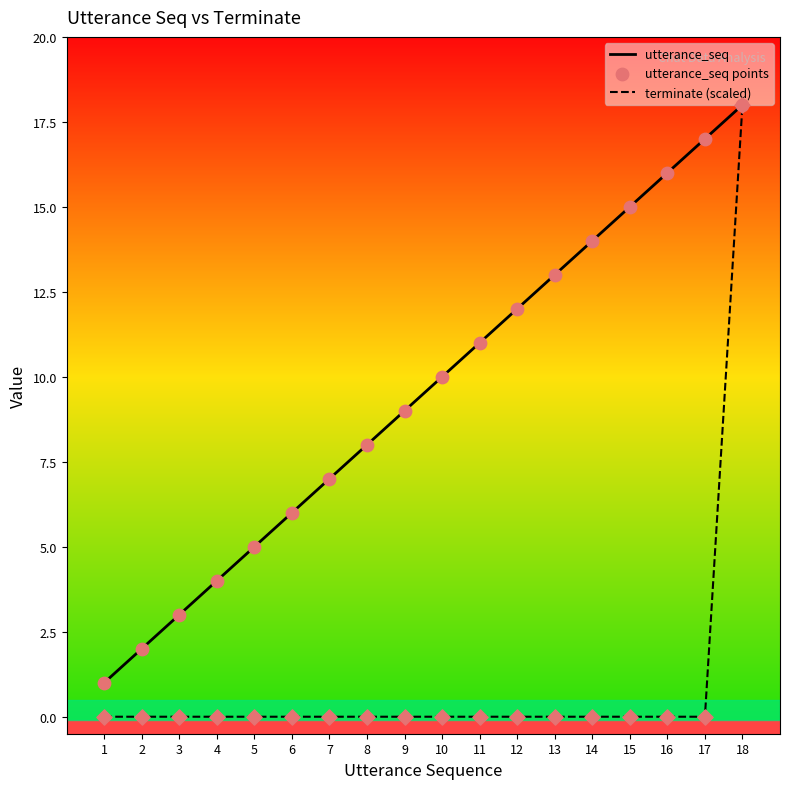

Which series has the largest range (max minus min)?

terminate (scaled)